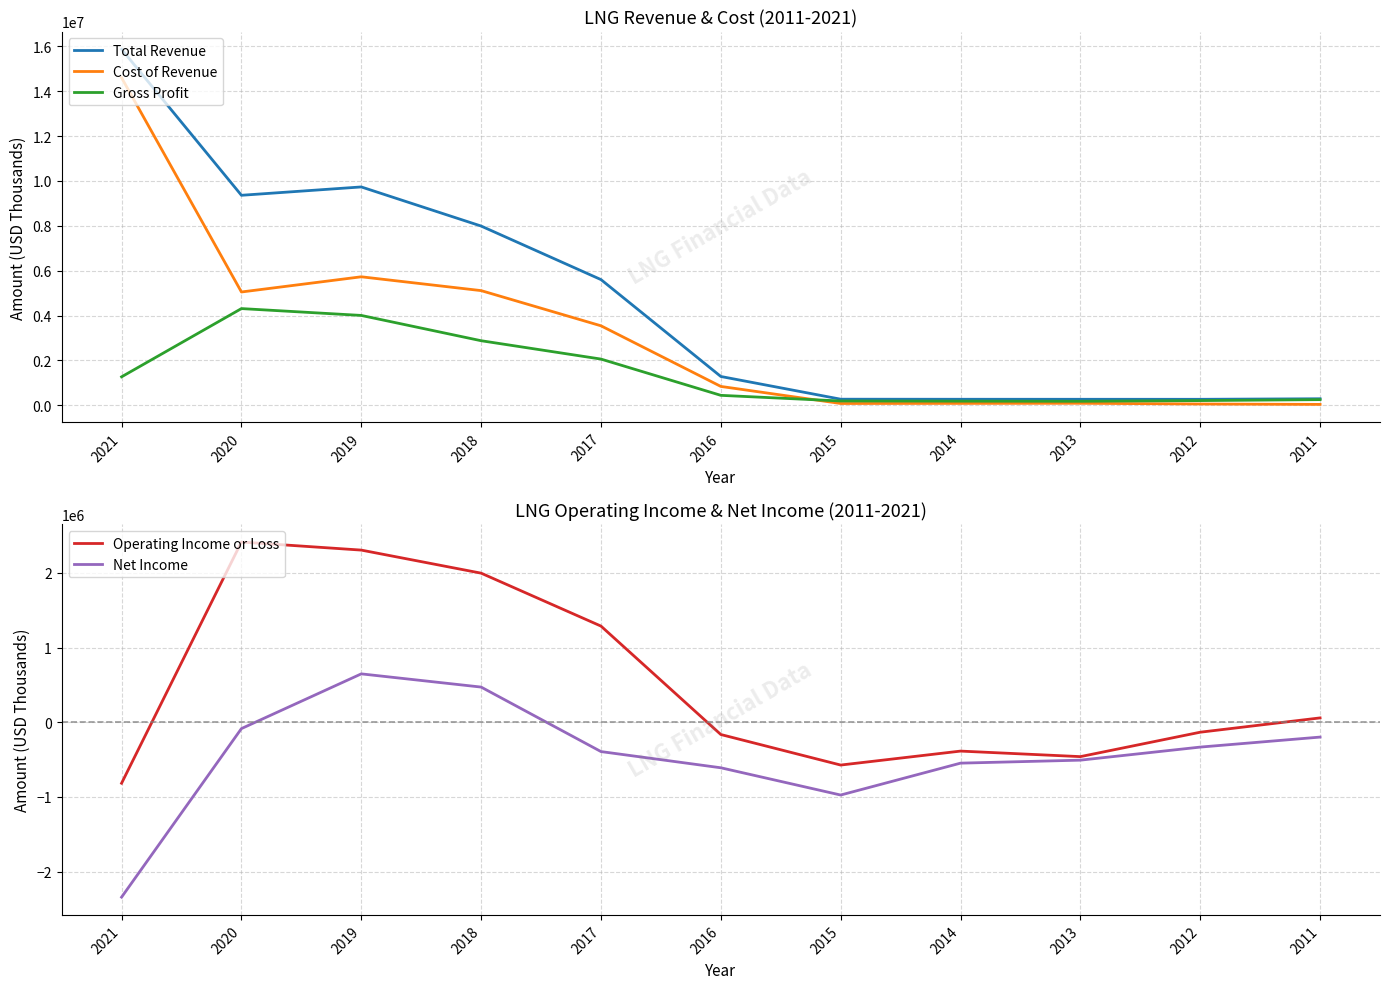

Is this an area chart (filled region under the line)?

No